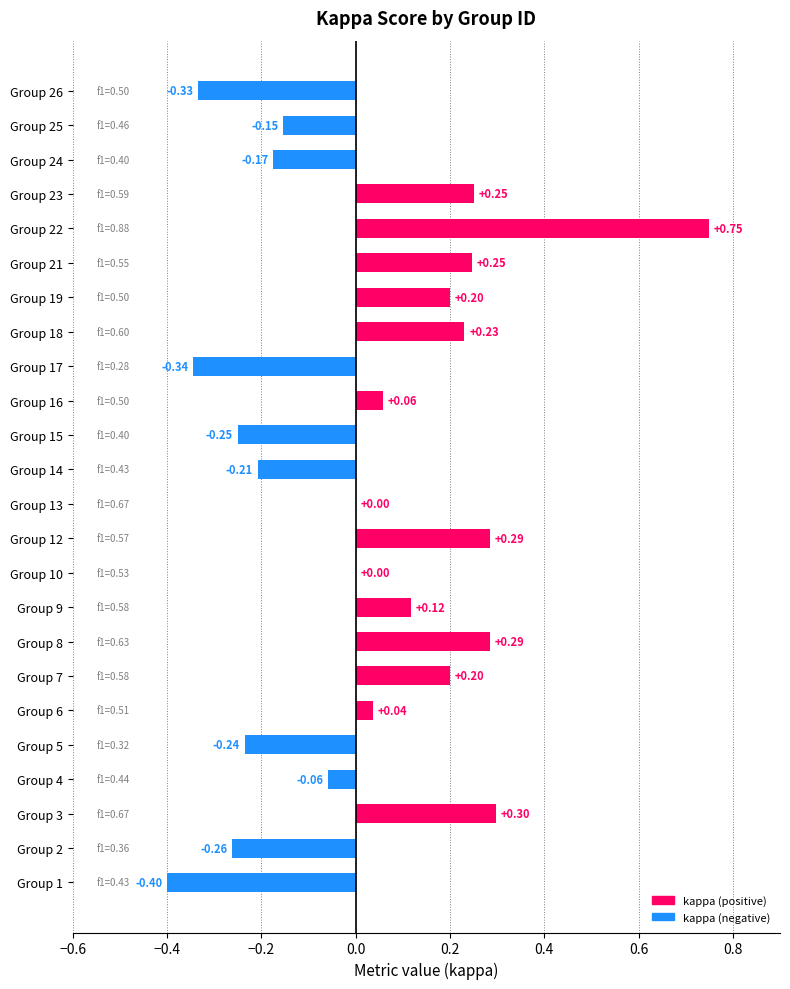

Which has a higher value, Group 2 or Group 16?

Group 16